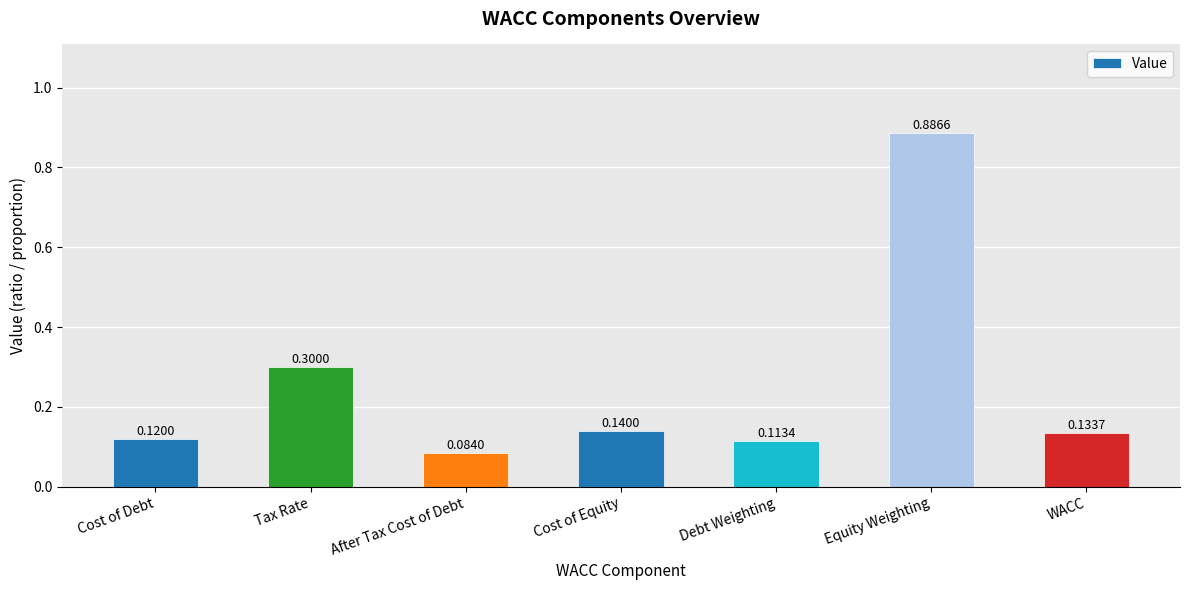

Count the number of categories in the chart.

7